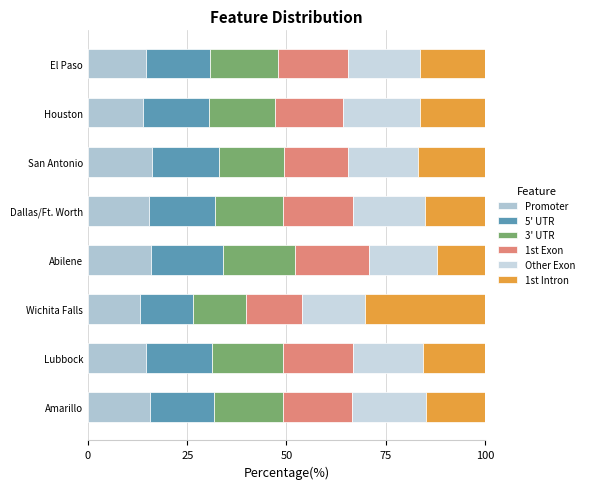

What are all the series names shown in the legend?

Promoter, 5' UTR, 3' UTR, 1st Exon, Other Exon, 1st Intron